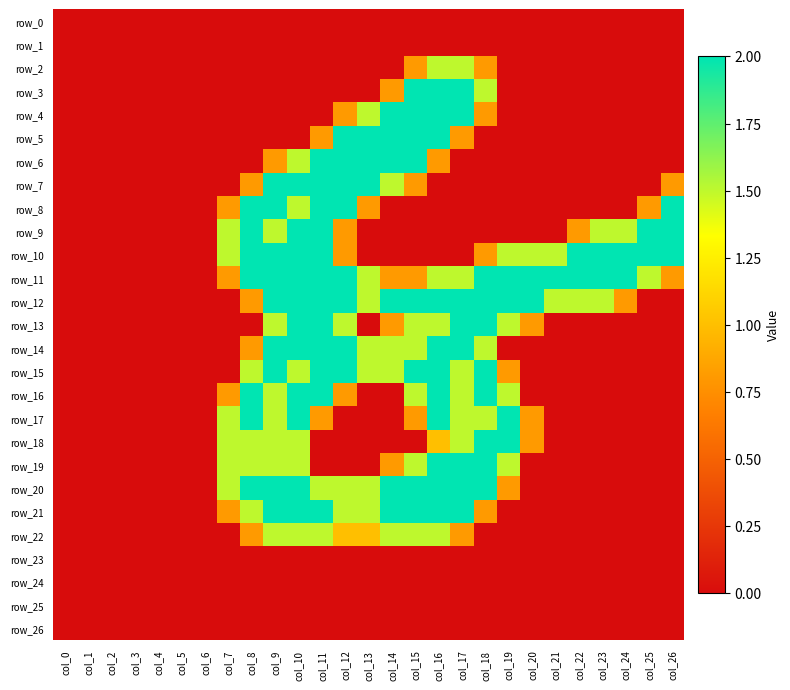

Which series has the largest total across all categories?

row_11